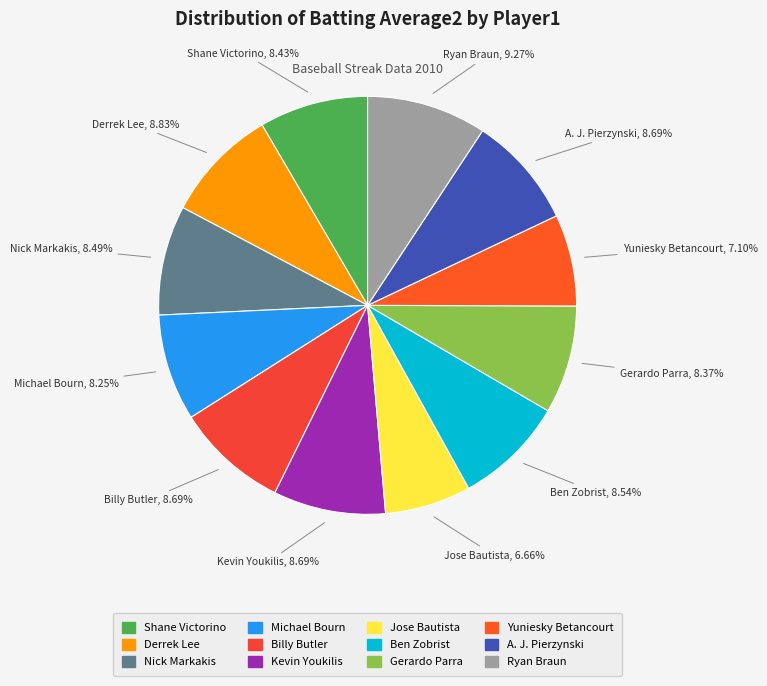

Combined, do Derrek Lee and Michael Bourn account for over 50%?

No